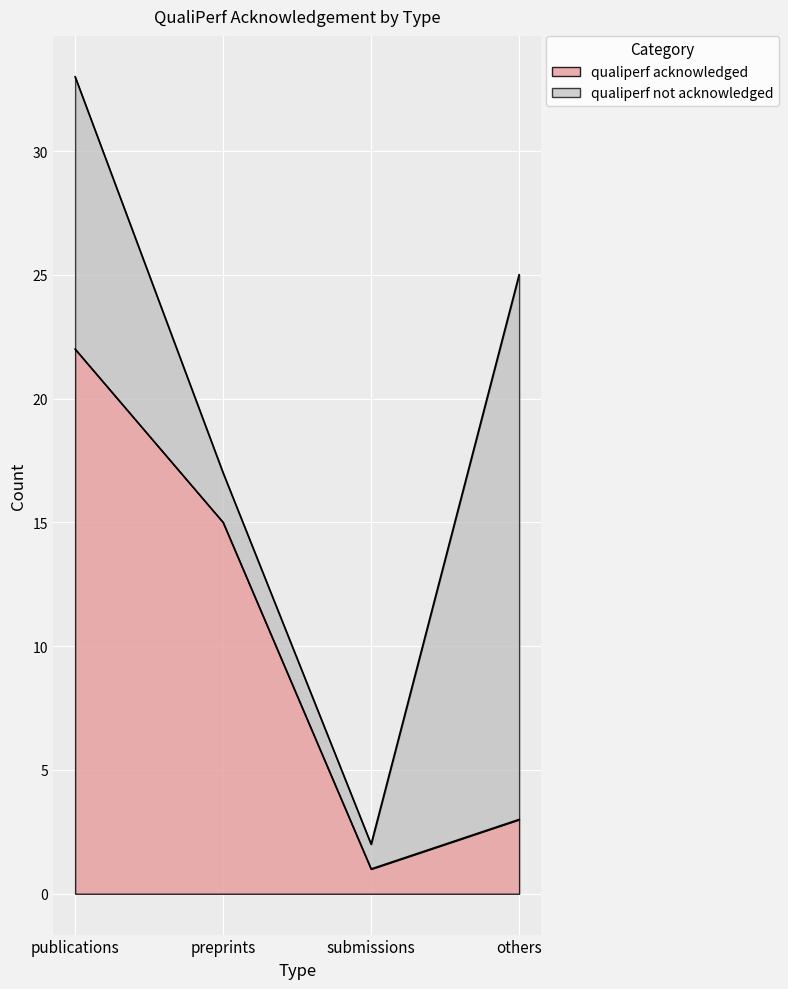

The value at publications is 22. True or false?

True